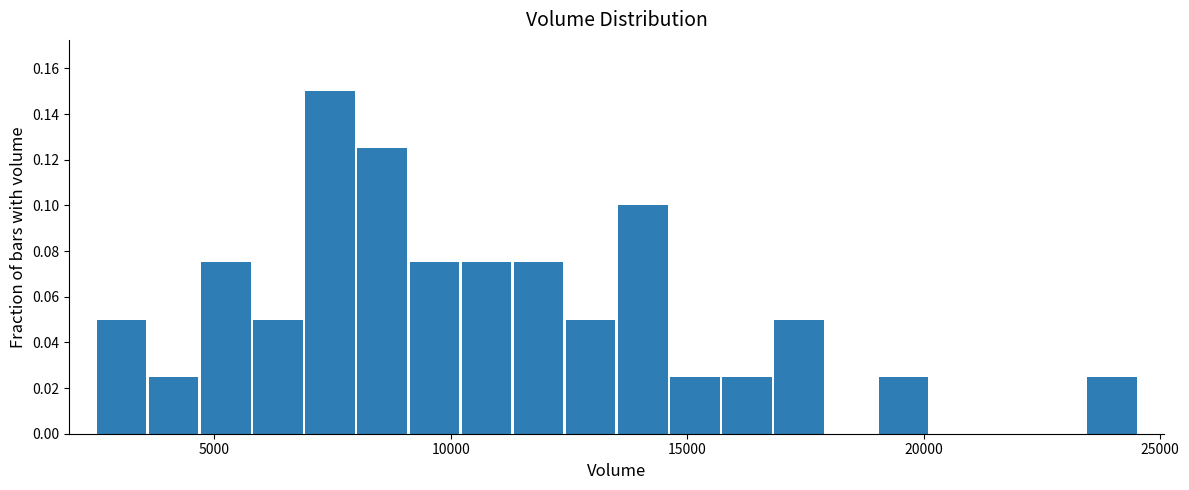

Read against the x-axis, roughly where is the centre of the tallest bar?

7500